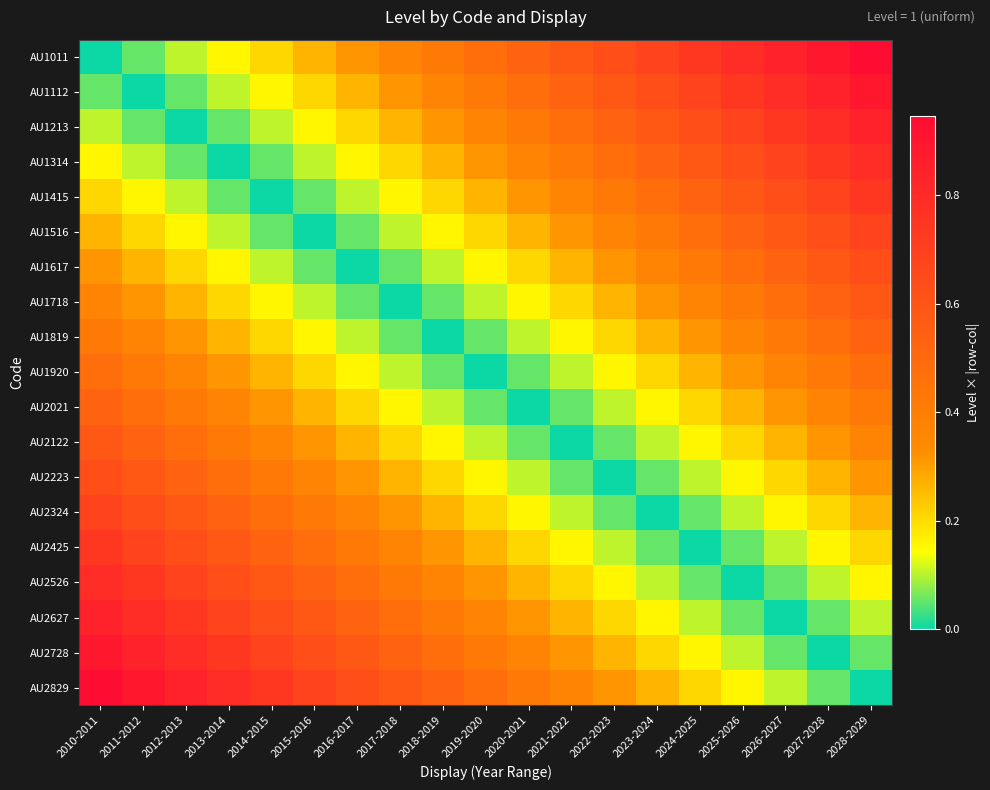

What is the spread (max minus min) of values at 2012-2013?

0.8